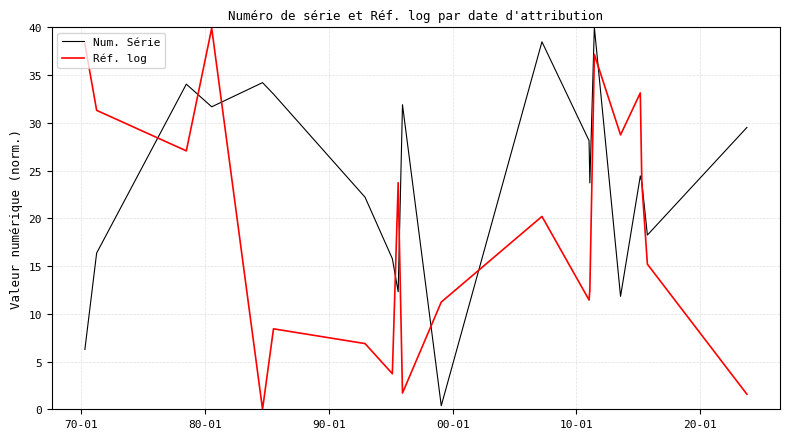

What is the highest value of the Num. Série series?

40.0